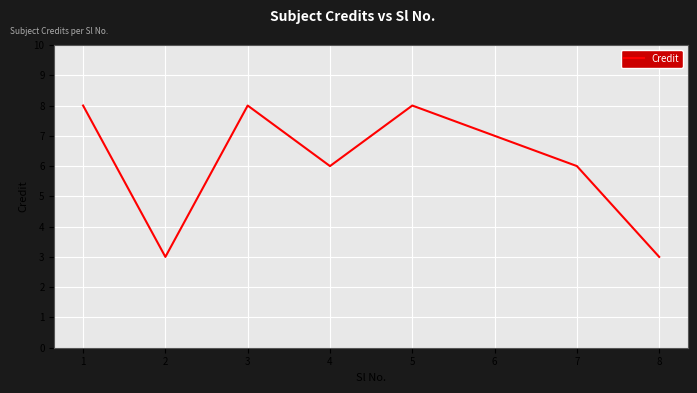

How many categories are shown in the chart?

8